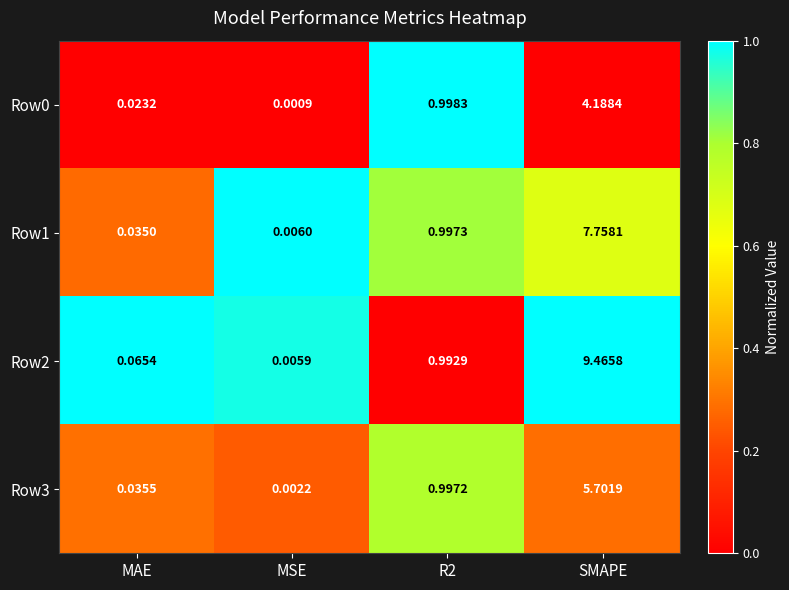

At which category does the chart reach its peak across all series?

SMAPE